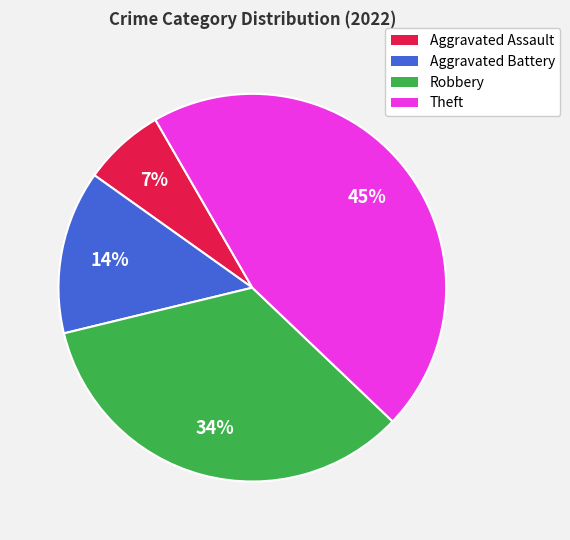

How many slices are in this pie chart?

4